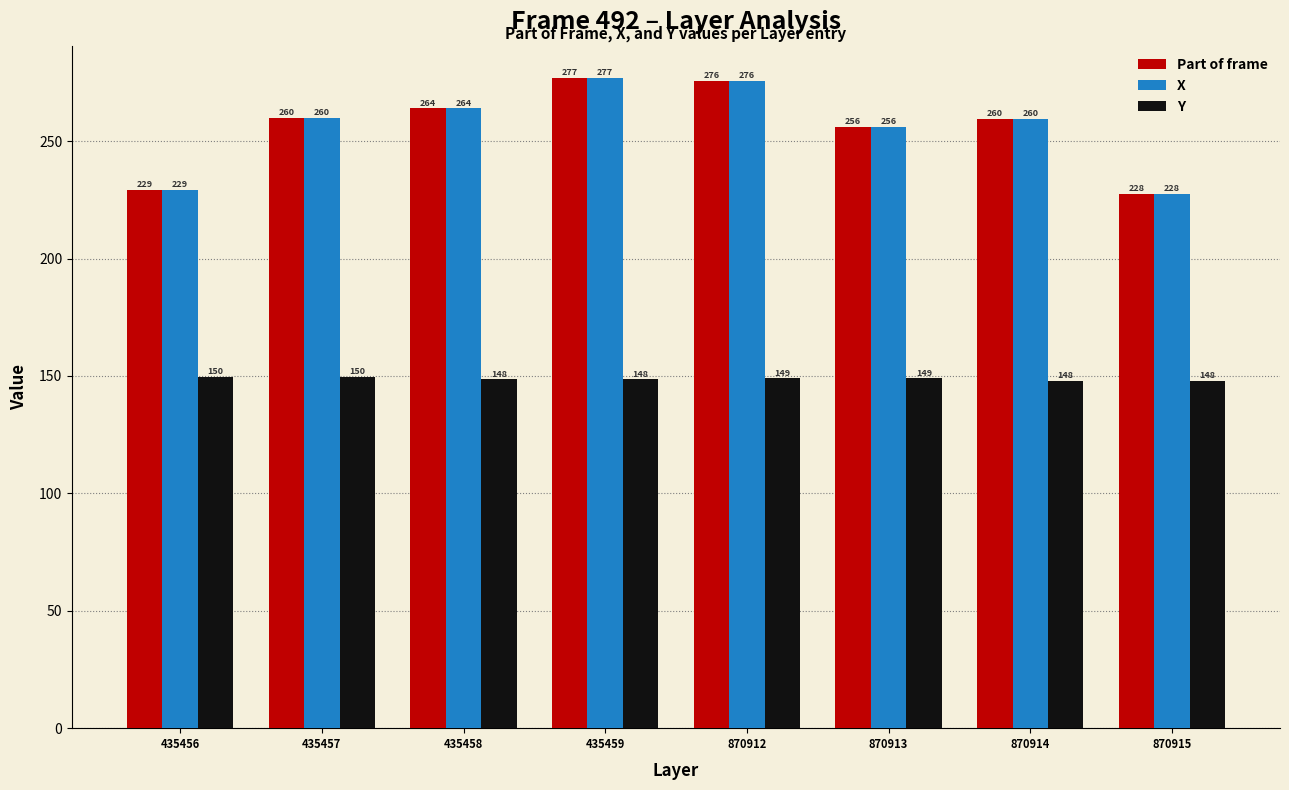

How many groups of bars are there?

8